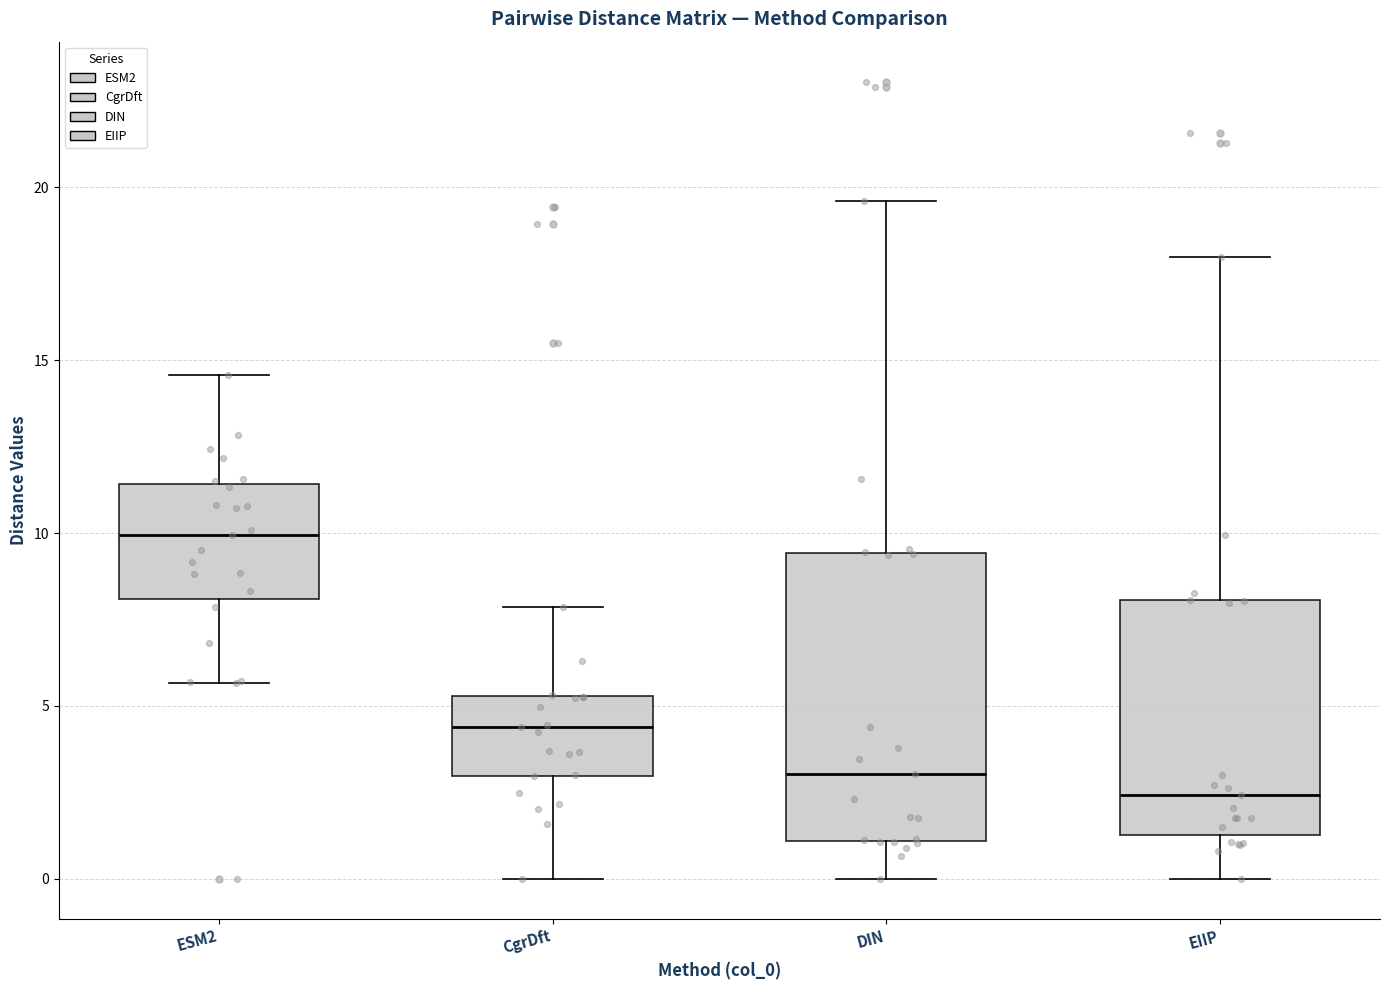

Reading left to right, read every box against the y-axis: the position of its median line, the range the box covers, and the ends of its whiskers. The values are not printed on the chart, so give them approximately, as read against the axis.

ESM2: median 10.0, box 8.0 to 11.5, whiskers 5.5 to 14.5
CgrDft: median 4.5, box 3.0 to 5.5, whiskers 0.0 to 8.0
DIN: median 3.0, box 1.0 to 9.5, whiskers 0.0 to 19.5
EIIP: median 2.5, box 1.5 to 8.0, whiskers 0.0 to 18.0